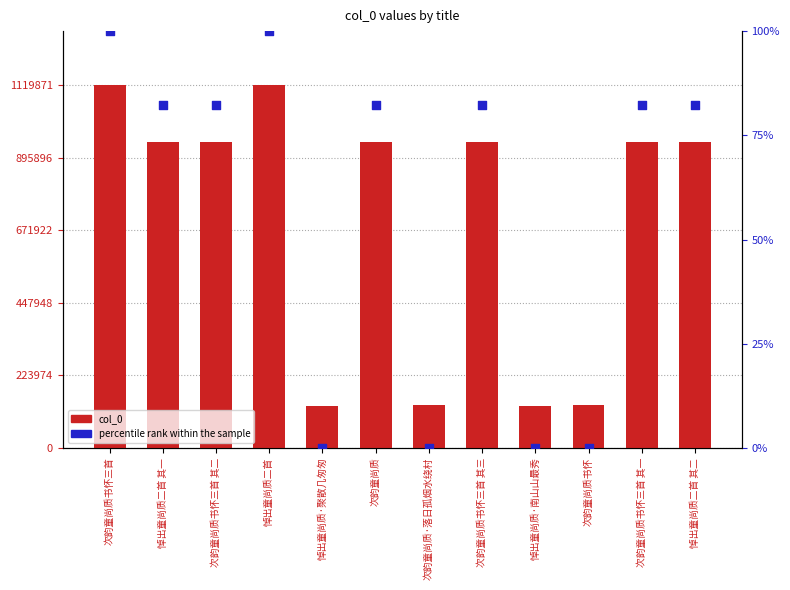

Which series has the largest total across all categories?

col_0